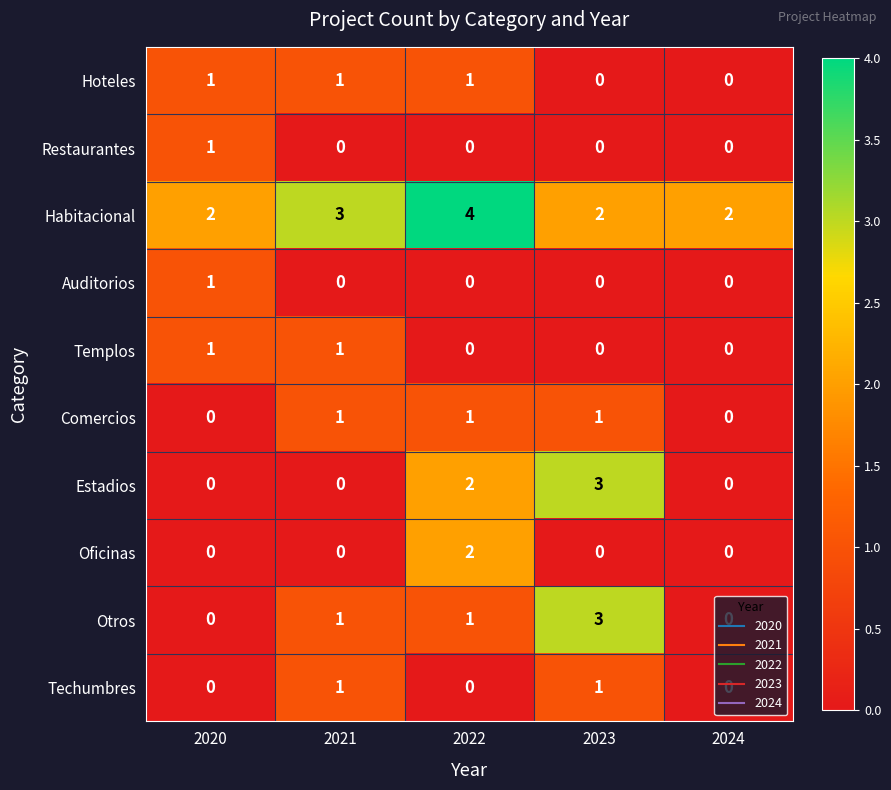

Count the Estadios values in the range 0 to 2.

4